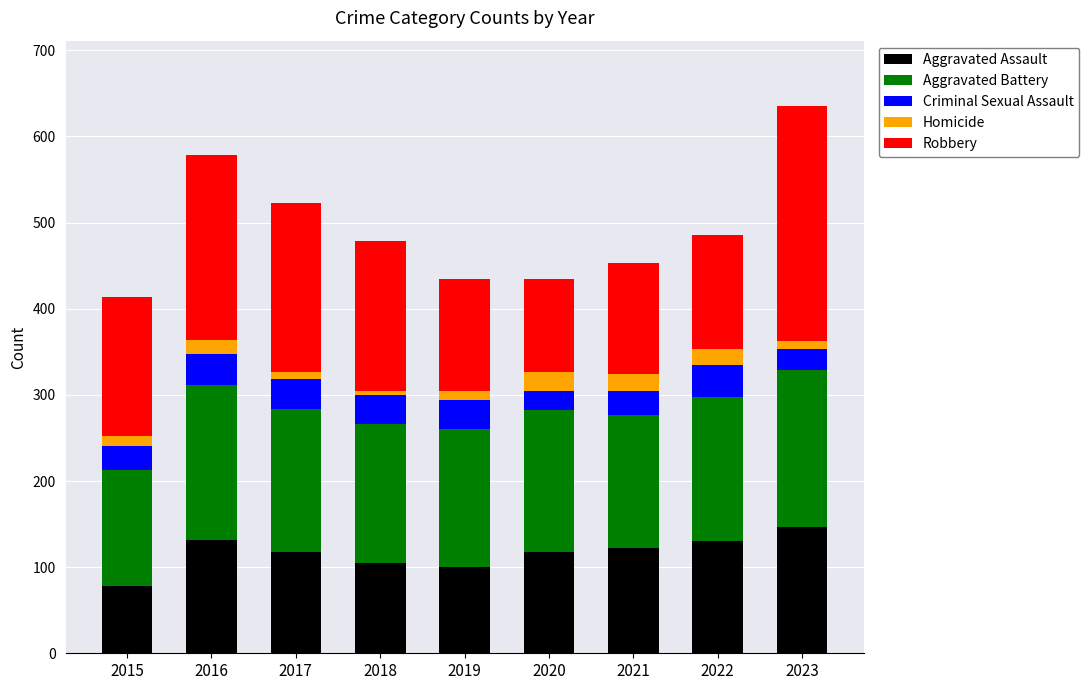

What is the maximum value for Aggravated Assault?

147